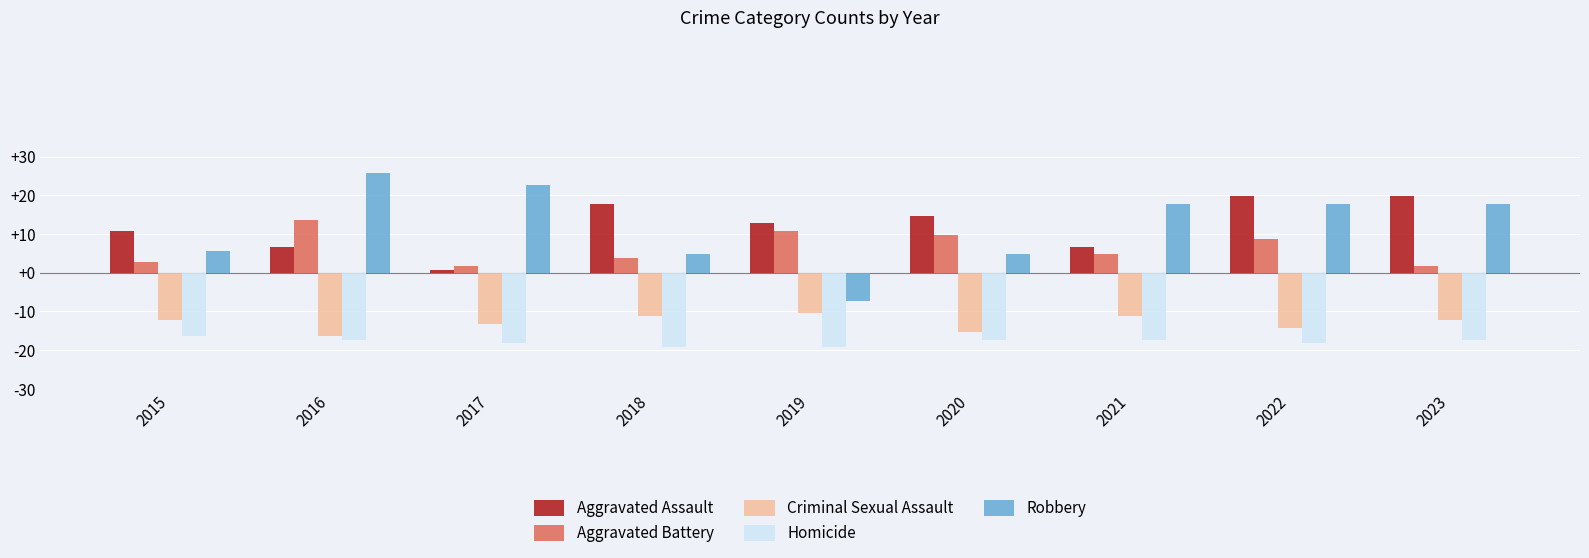

What are all the series names shown in the legend?

Aggravated Assault, Aggravated Battery, Criminal Sexual Assault, Homicide, Robbery